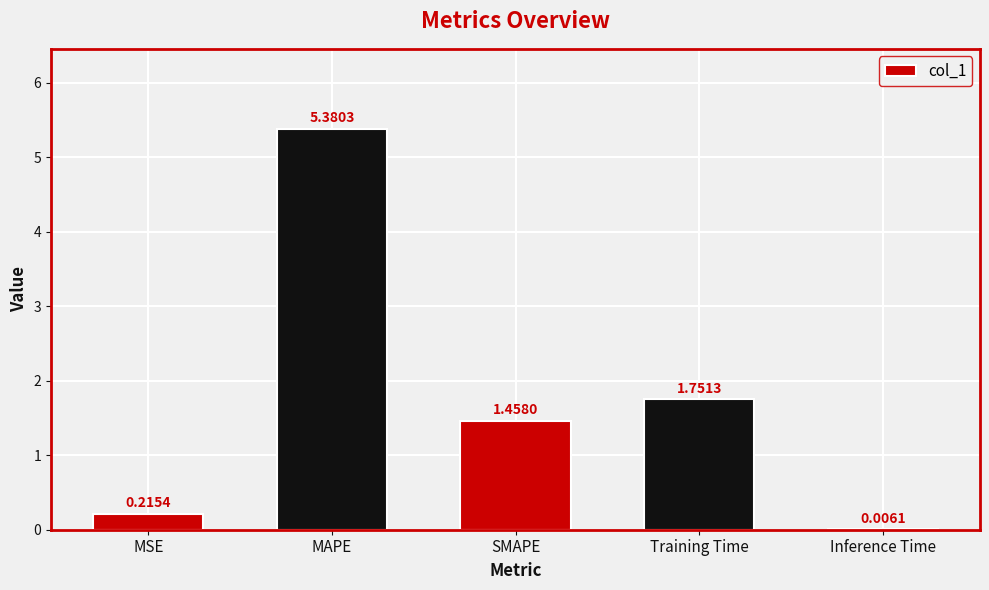

What is the sum of all values?

8.8